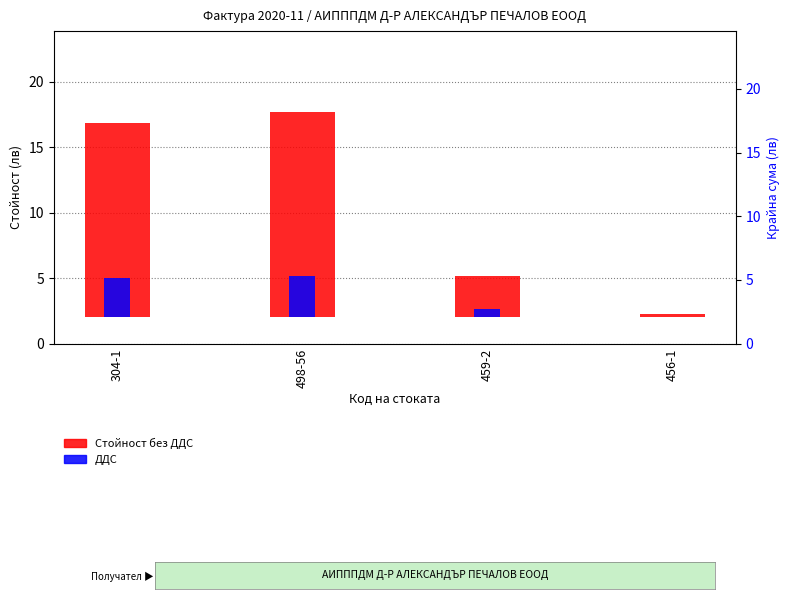

Where is Крайна сума nearest to the value 9?

459-2